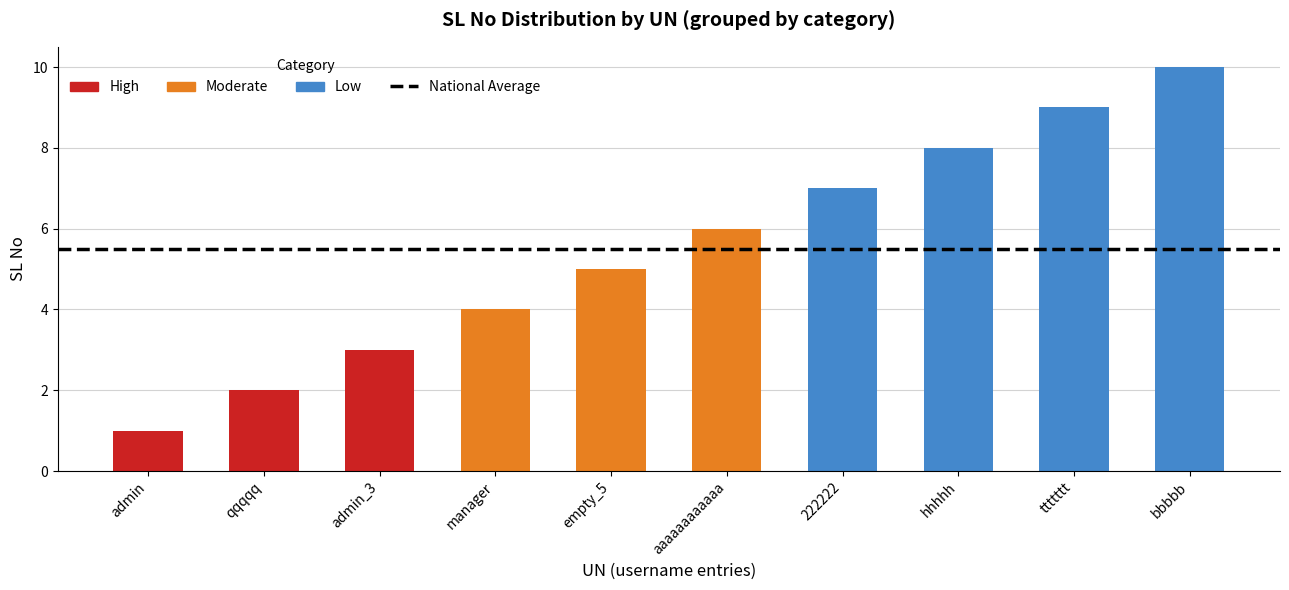

List the labels in order of value, smallest first.

admin, qqqqq, admin_3, manager, empty_5, aaaaaaaaaaaa, 222222, hhhhh, ttttttt, bbbbb